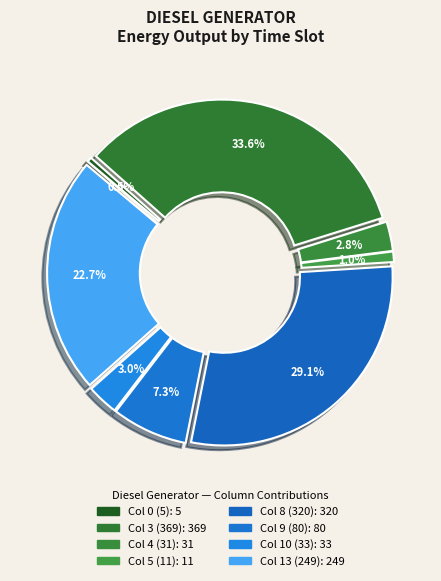

Count the number of slices in the pie.

8